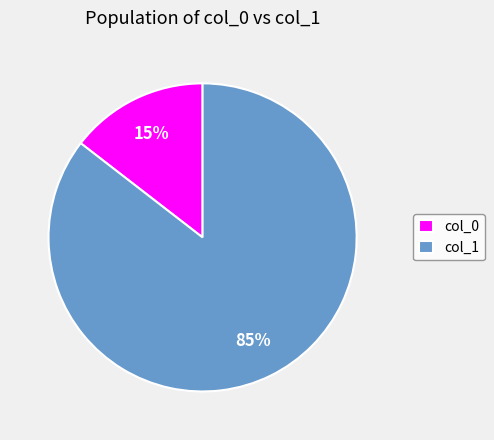

To the nearest percent, what is the combined percentage of col_1 and col_0?

100%